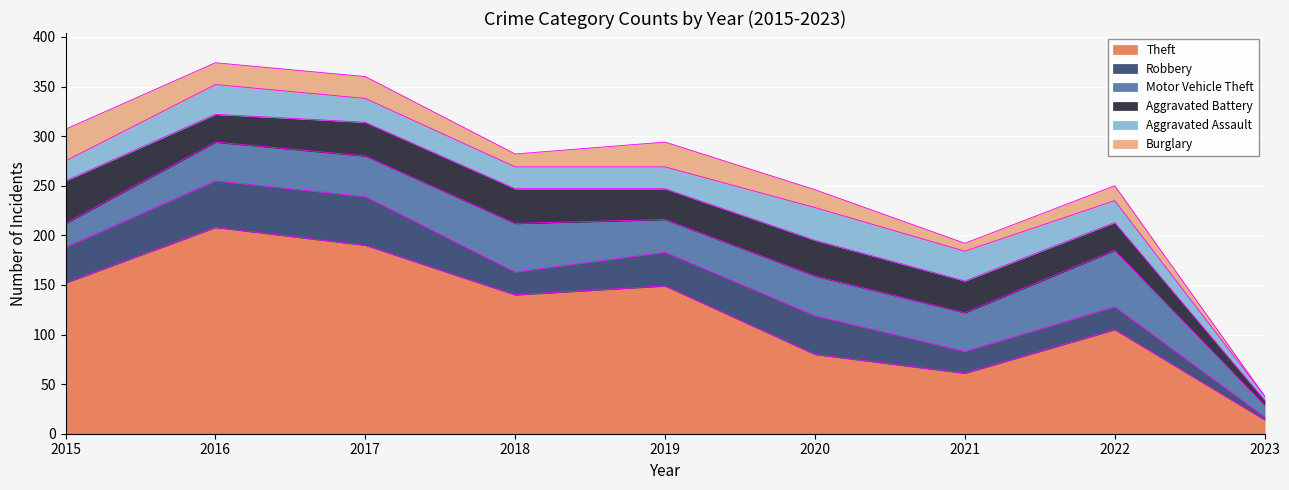

True or false: Aggravated Assault and Theft cross at least once.

False